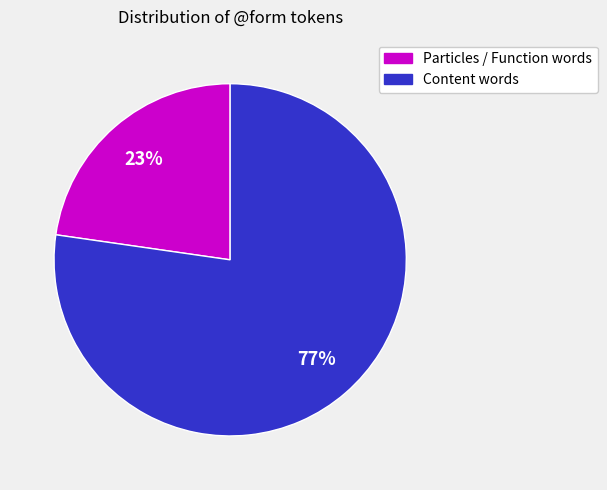

Combined, do Content words and Particles / Function words account for over 50%?

Yes